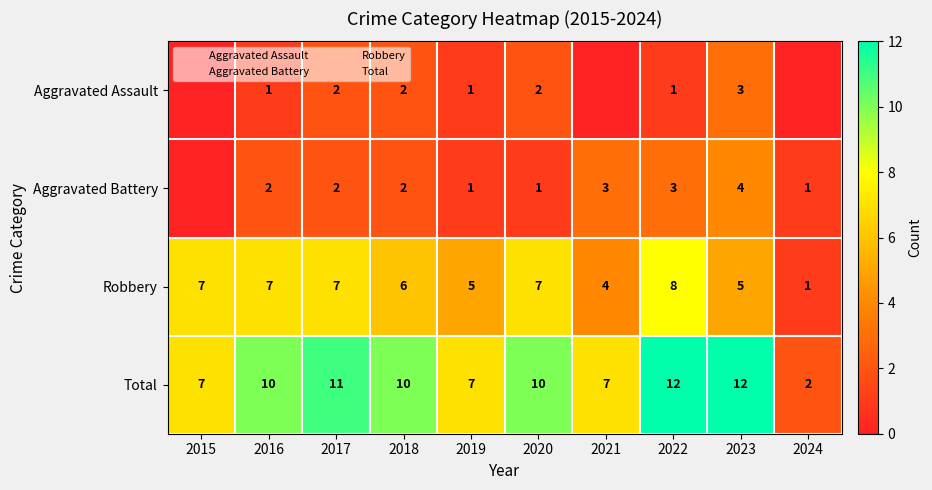

Is the value of Aggravated Battery at 2021 greater than the value of Total at 2021?

No